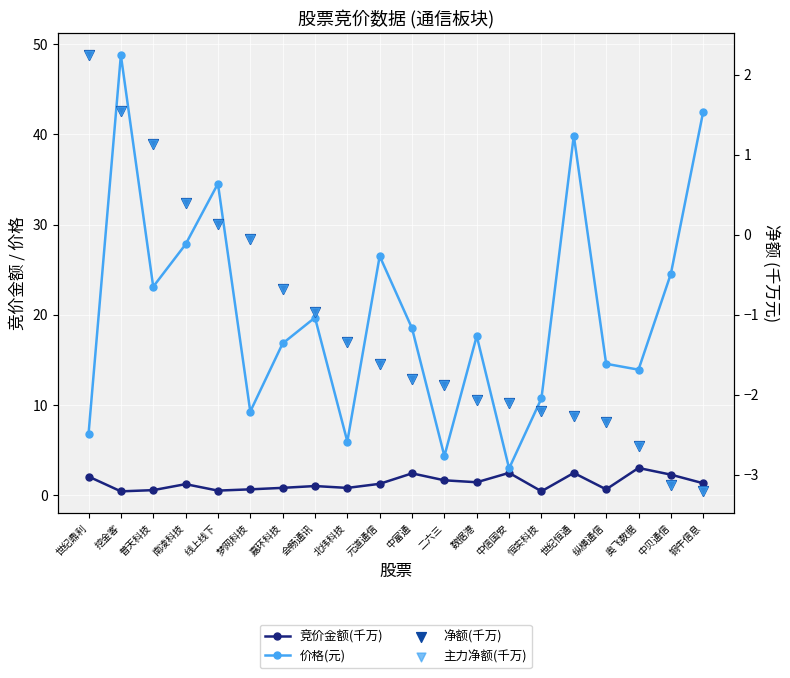

Which series has the largest total across all categories?

价格(元)